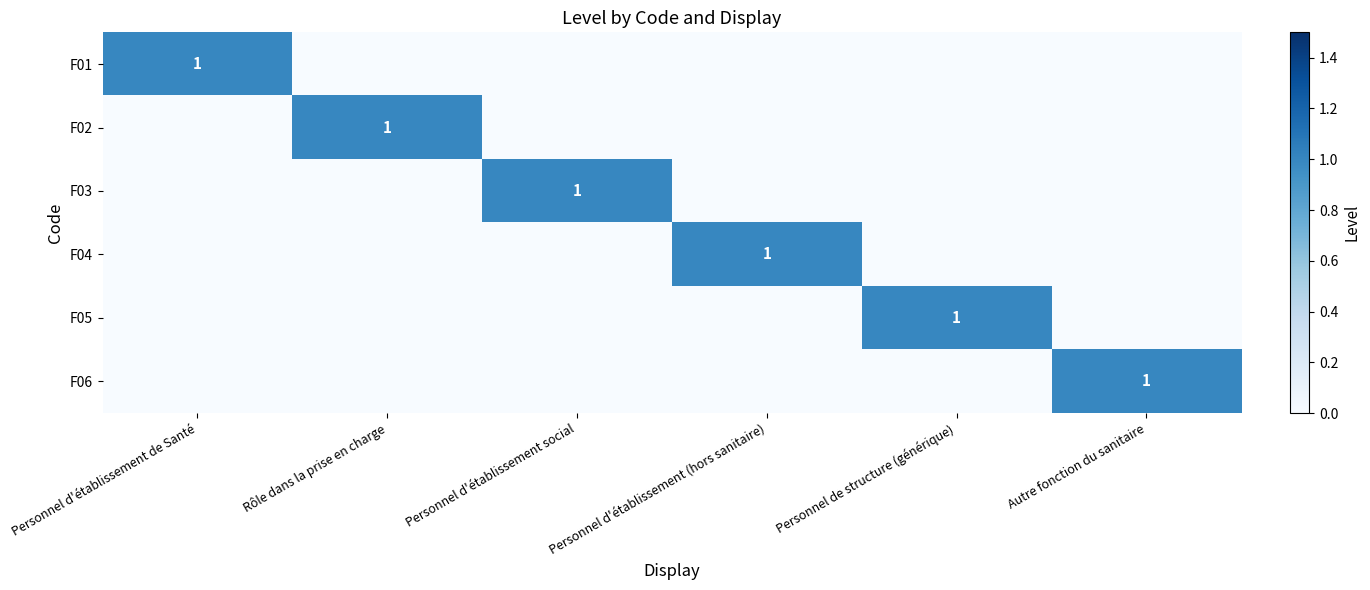

Is it true that F05 equals 1 at Personnel de structure (générique)?

True